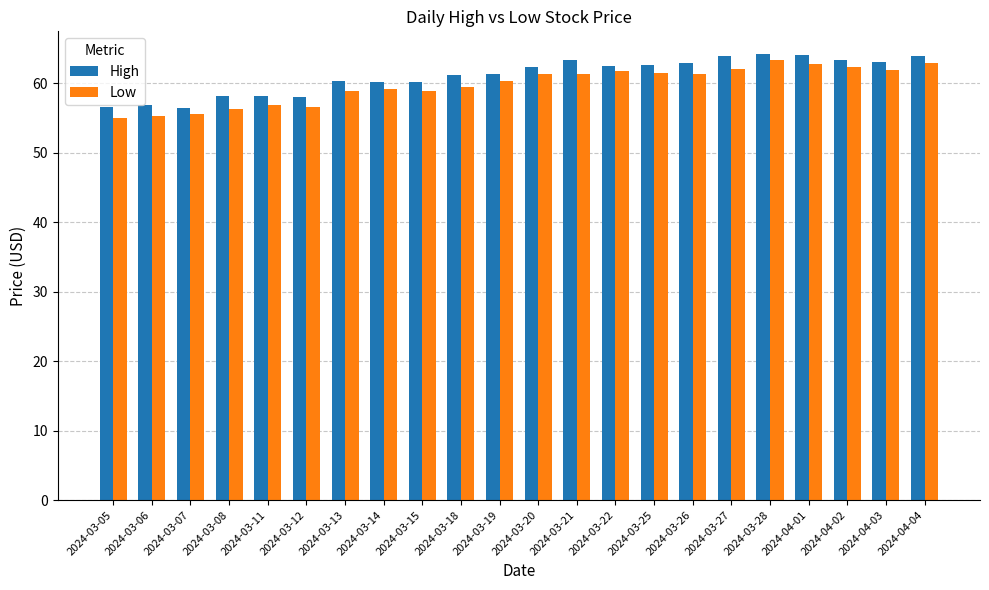

The value of High at 2024-03-18 is 108.3. True or false?

False